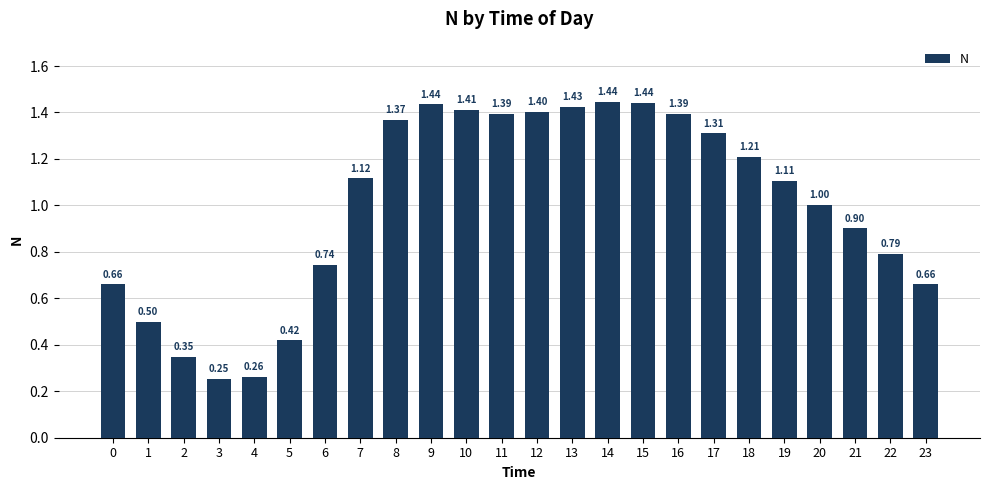

Is it true that the value at 15 is 2.2?

False